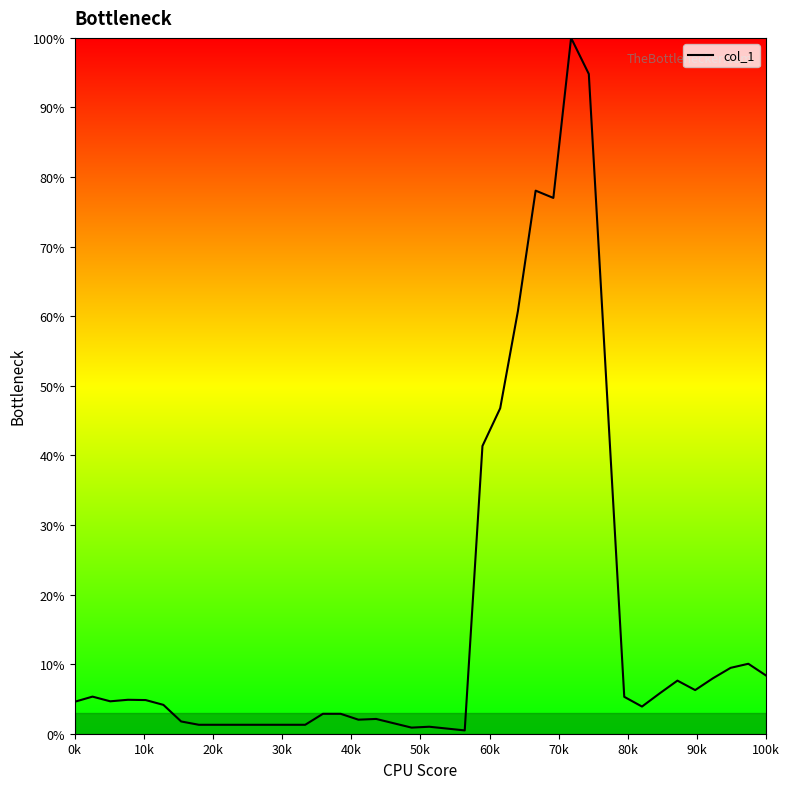

What is the difference between the maximum and minimum values?

99.5